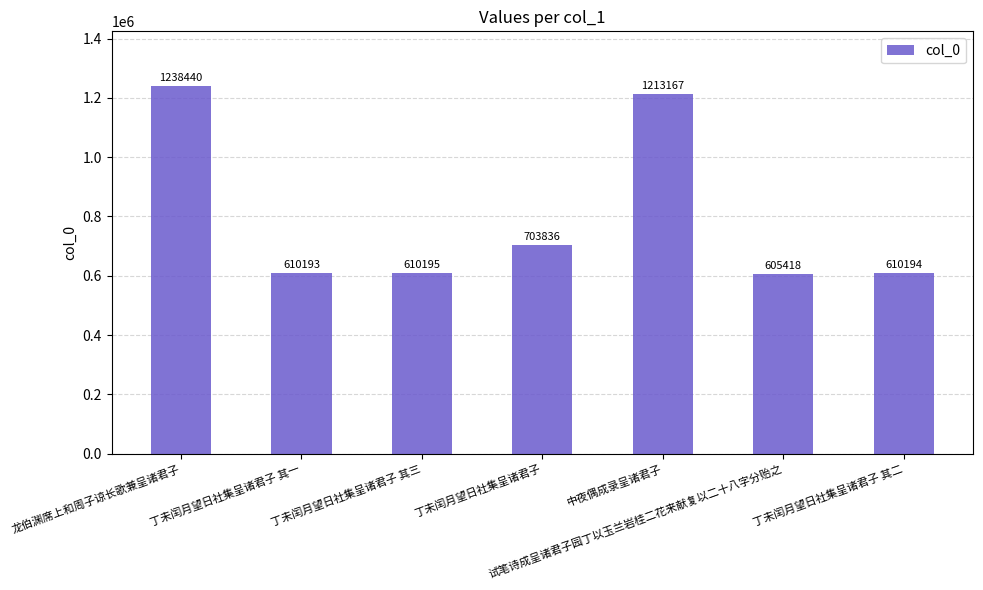

List the labels in order of value, smallest first.

试笔诗成呈诸君子园丁以玉兰岩桂二花来献复以二十八字分贻之, 丁未闰月望日社集呈诸君子 其一, 丁未闰月望日社集呈诸君子 其二, 丁未闰月望日社集呈诸君子 其三, 丁未闰月望日社集呈诸君子, 中夜偶成录呈诸君子, 龙伯渊席上和周子谅长歌兼呈诸君子